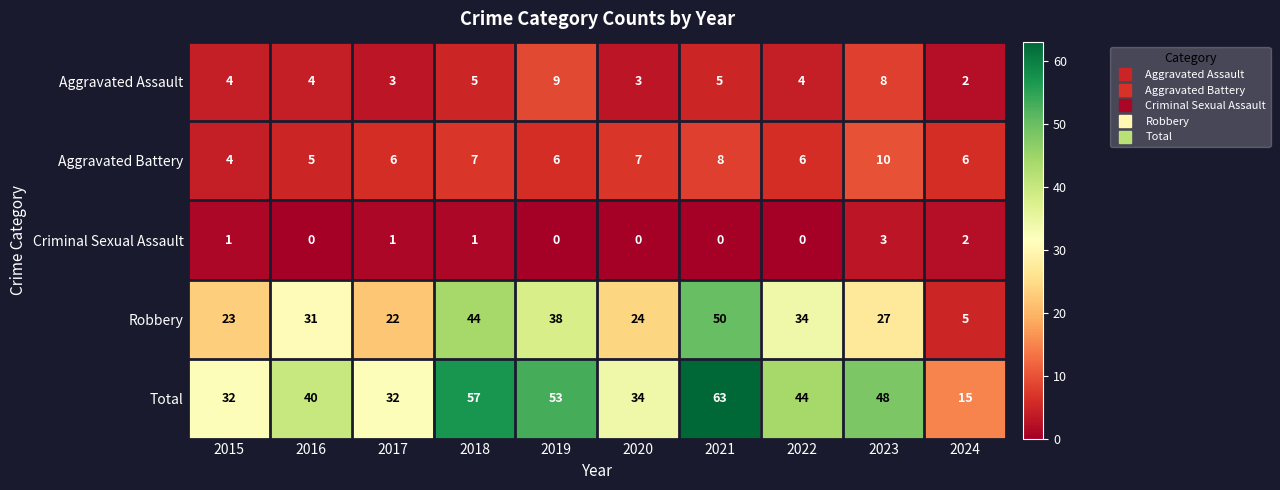

What is the sum of all Robbery values?

298